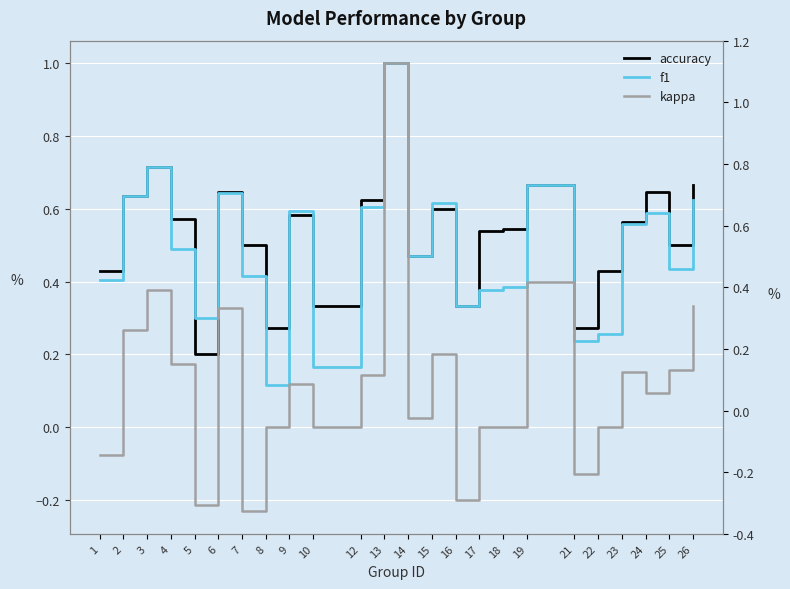

What is the total value across all series at 18?

0.9